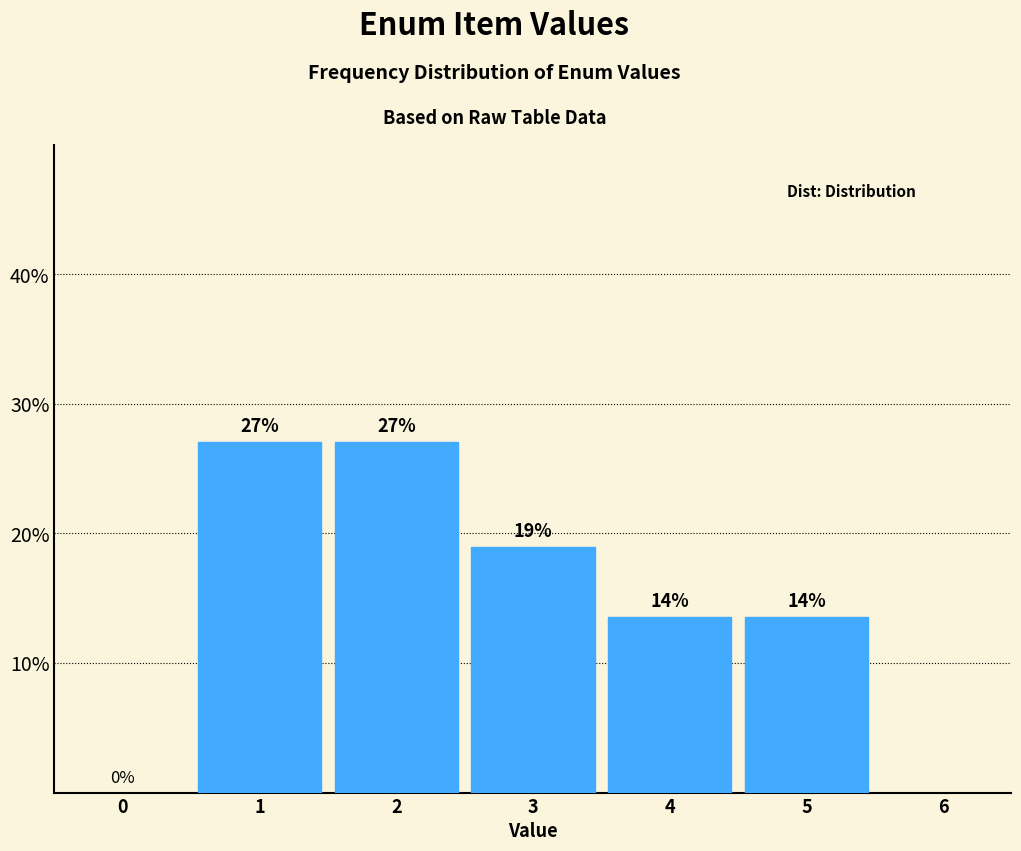

Is it true that the value at 1 is 7.3?

False